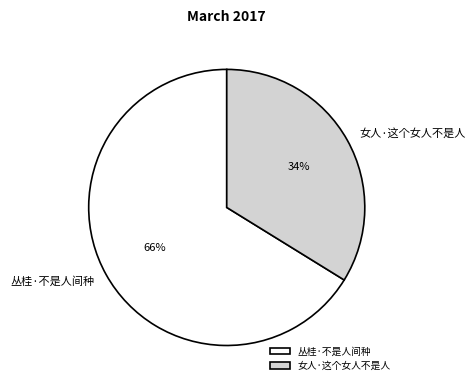

What percentage is the 女人·这个女人不是人 slice, to the nearest percent?

34%